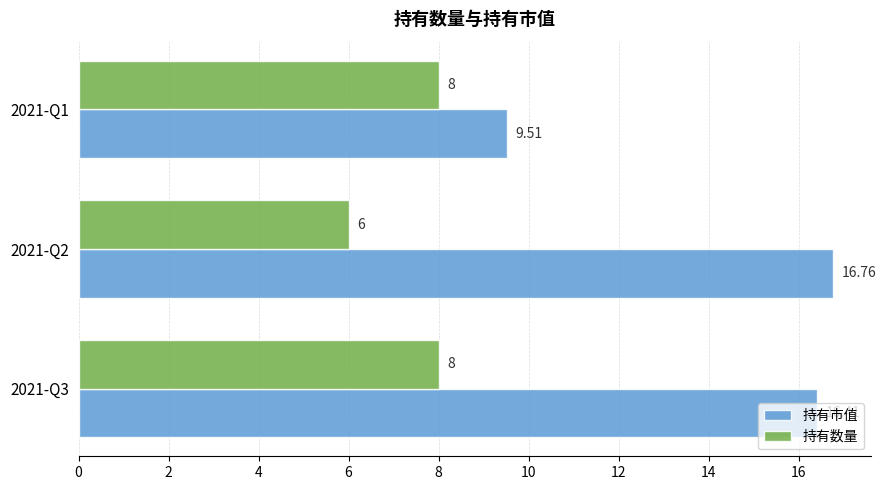

What is the sum of the 持有数量 values at 2021-Q3 and 2021-Q2?

14.0